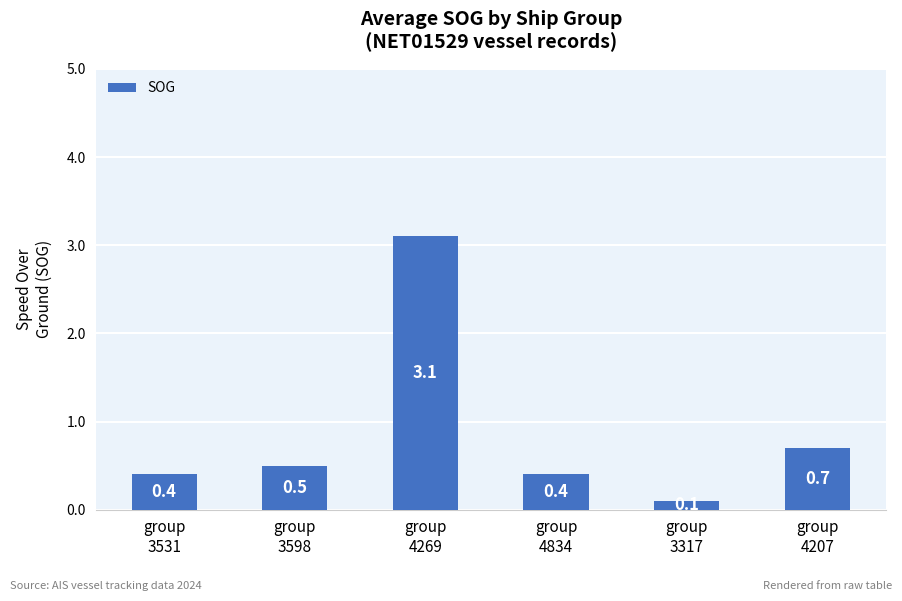

What is the sum of all values?

5.2